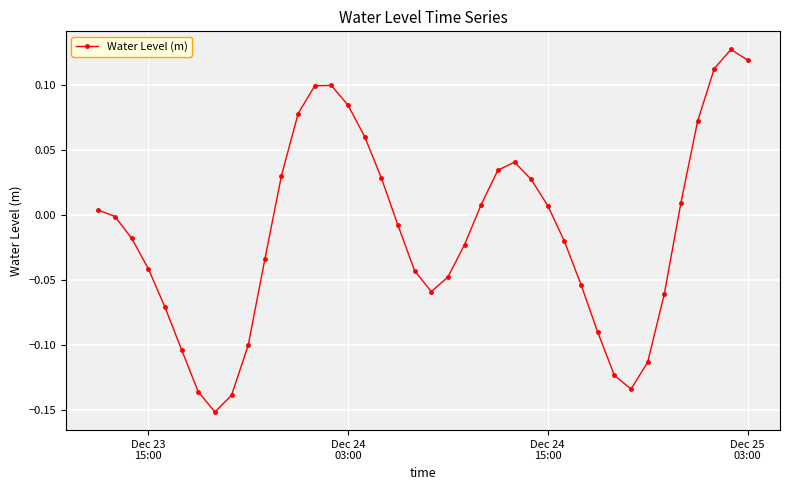

How many positive values are there?

18